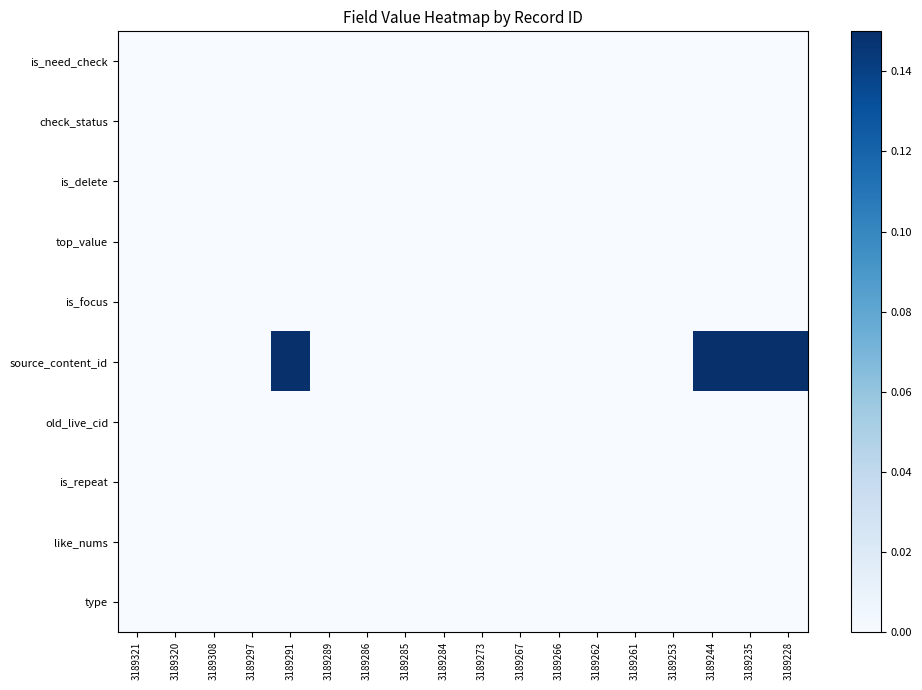

At which category is the sum across all series the highest?

3189291